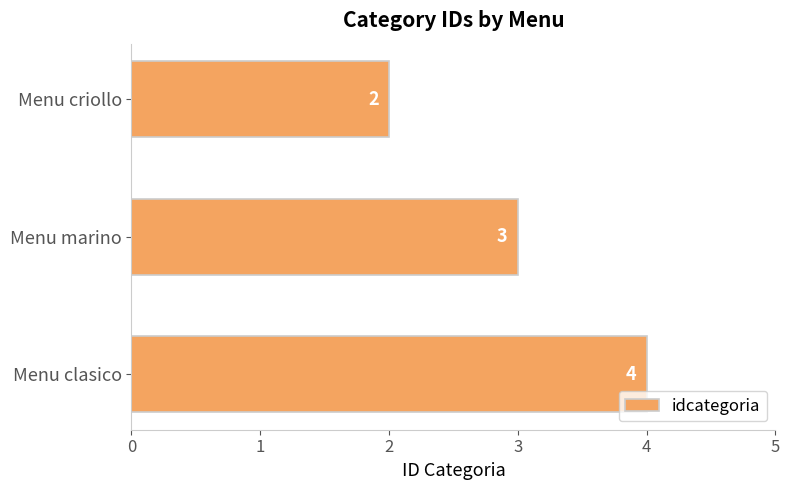

At which label is the value closest to 3?

Menu marino